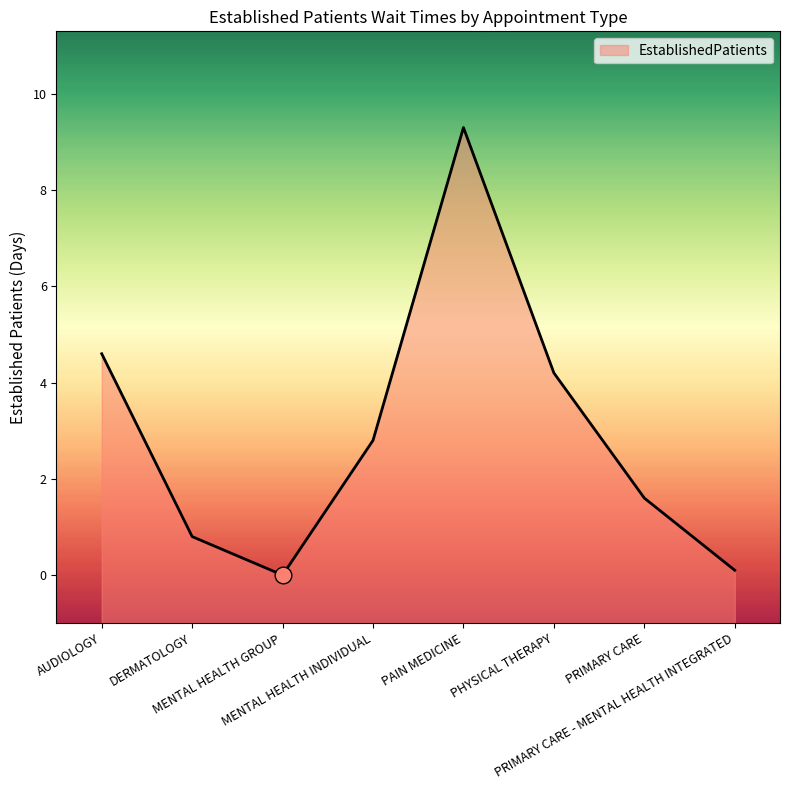

Reading left to right, extract all data points from this chart.

4.6	0.8	0.0	2.8	9.3	4.2	1.6	0.1